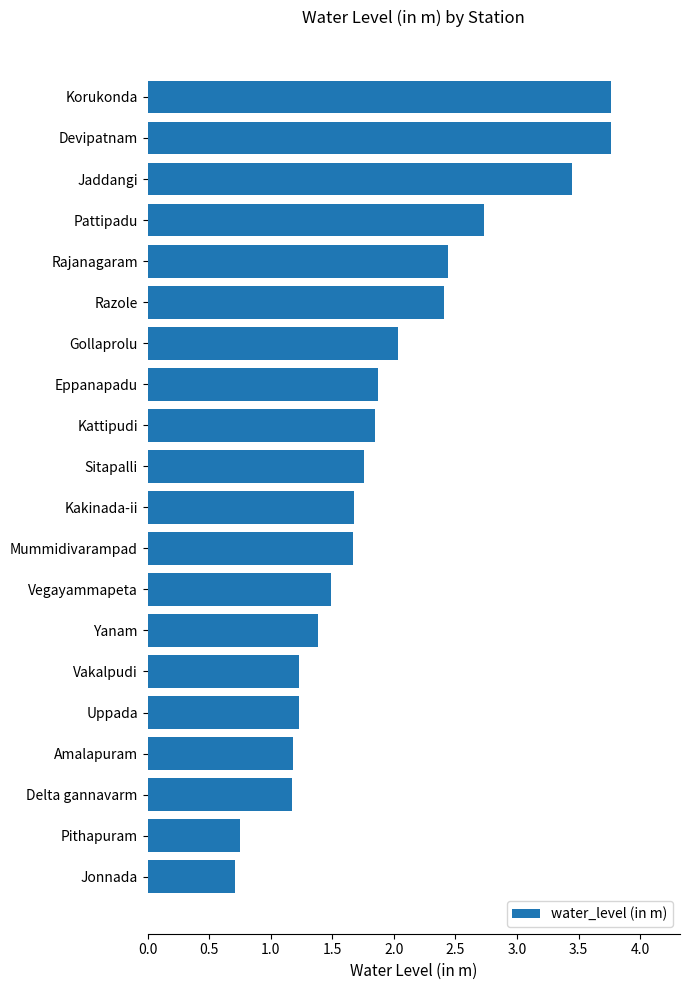

How many bars are there in total?

20